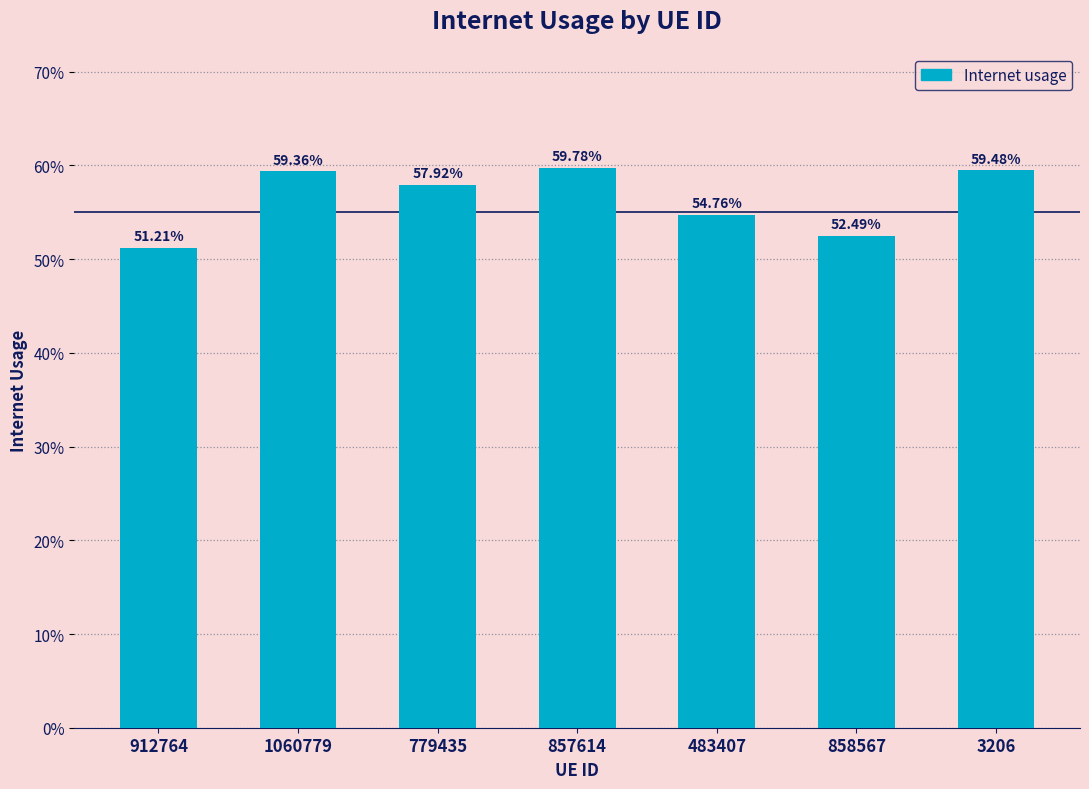

Which category has the highest value across all series?

857614